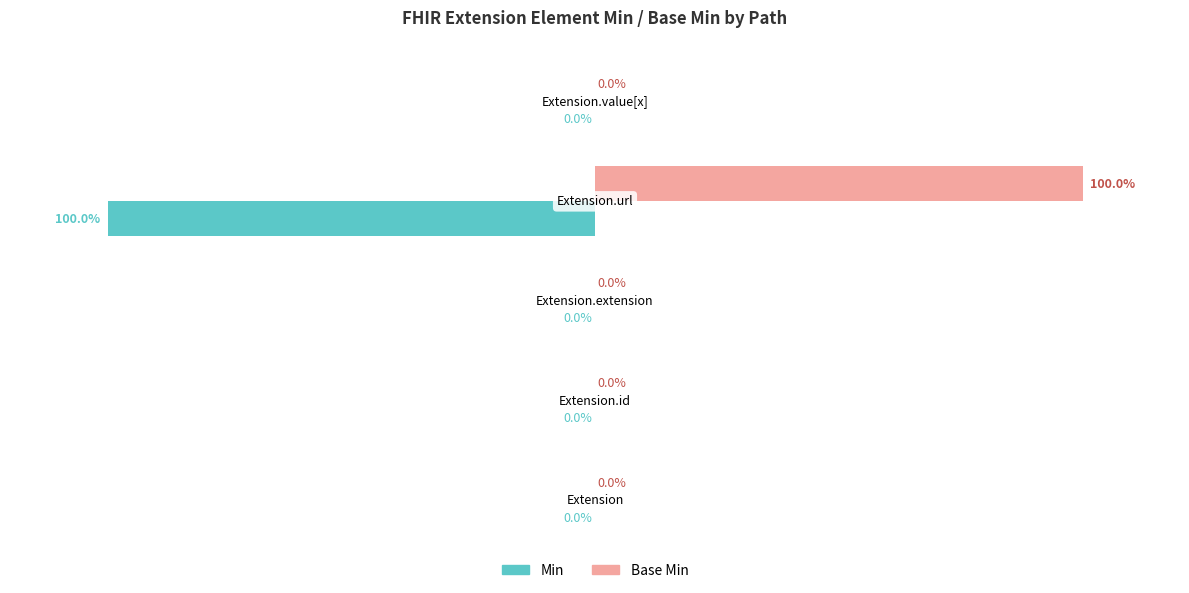

Which series has the largest total across all categories?

Base Min